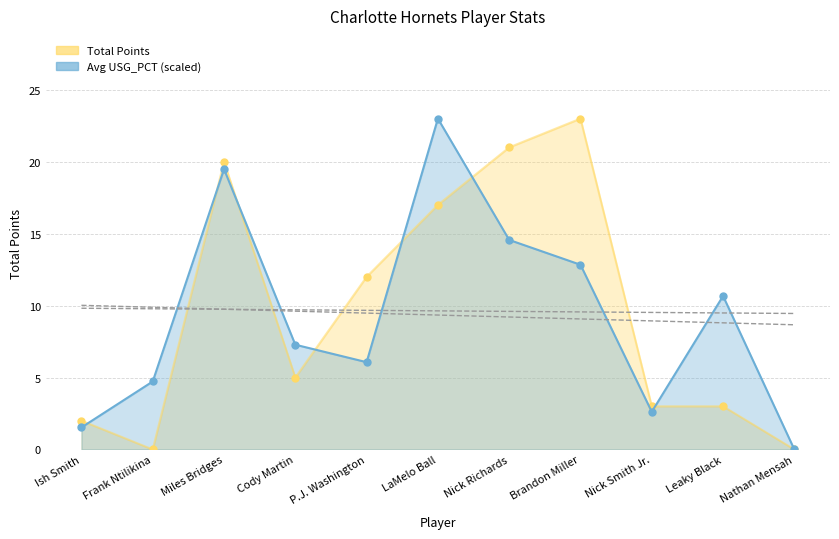

How many data points in Total Points are less than 5?

5